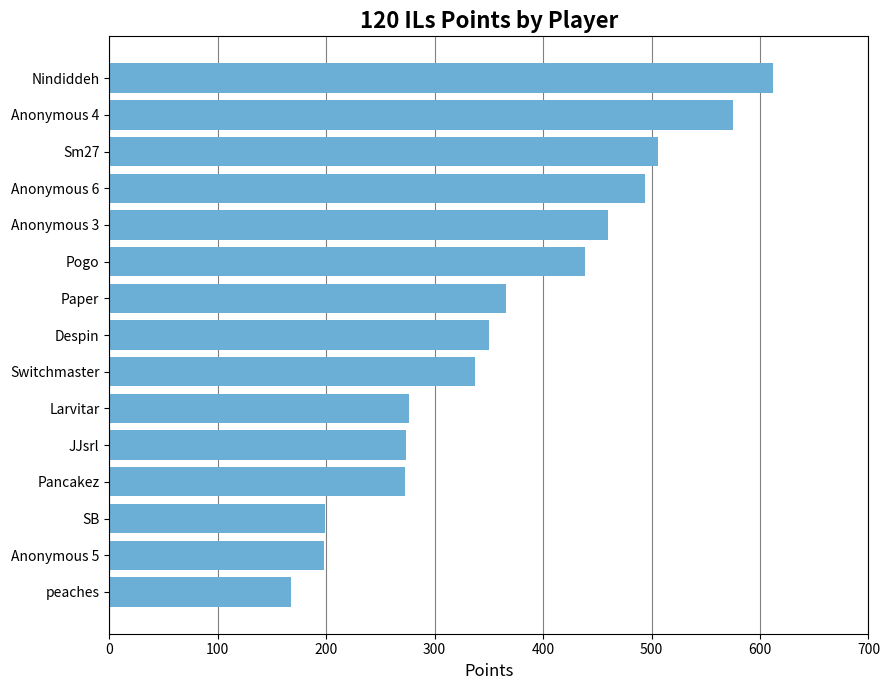

Which category has the lowest value across all series?

peaches